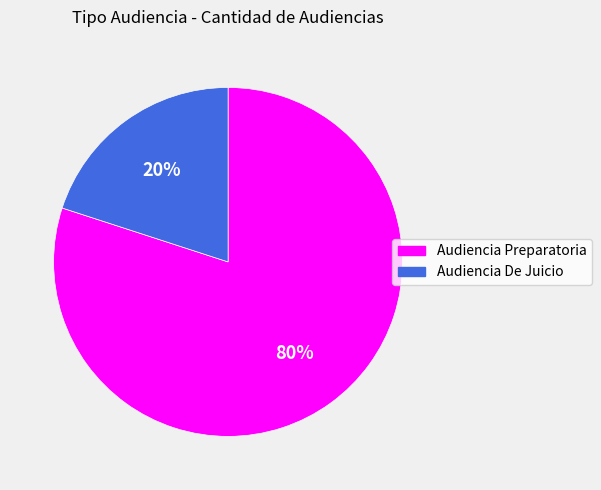

Which slice is the smallest?

Audiencia De Juicio